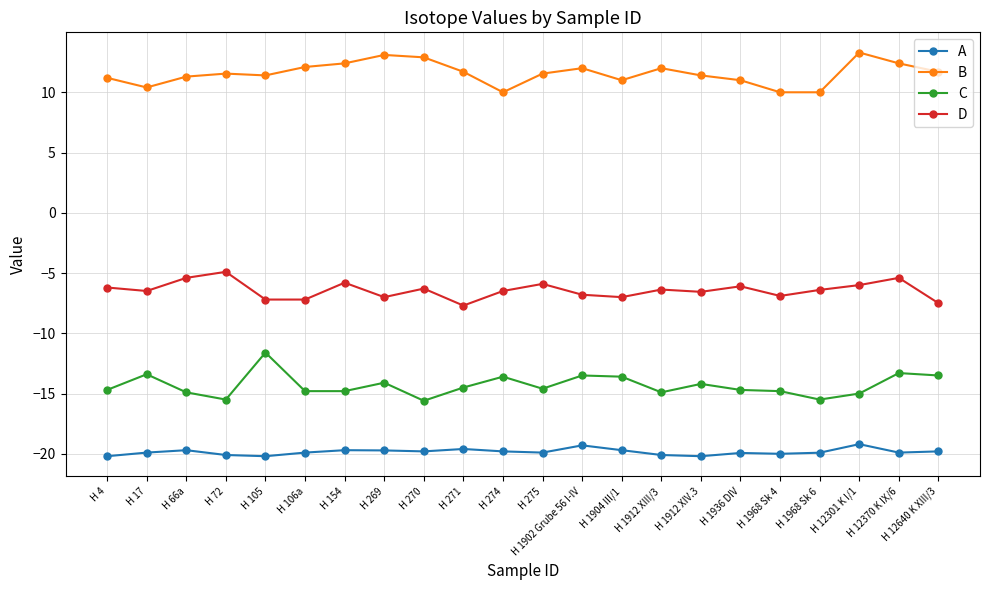

Rank the series at H 1968 Sk 4 from highest to lowest value.

B, D, C, A